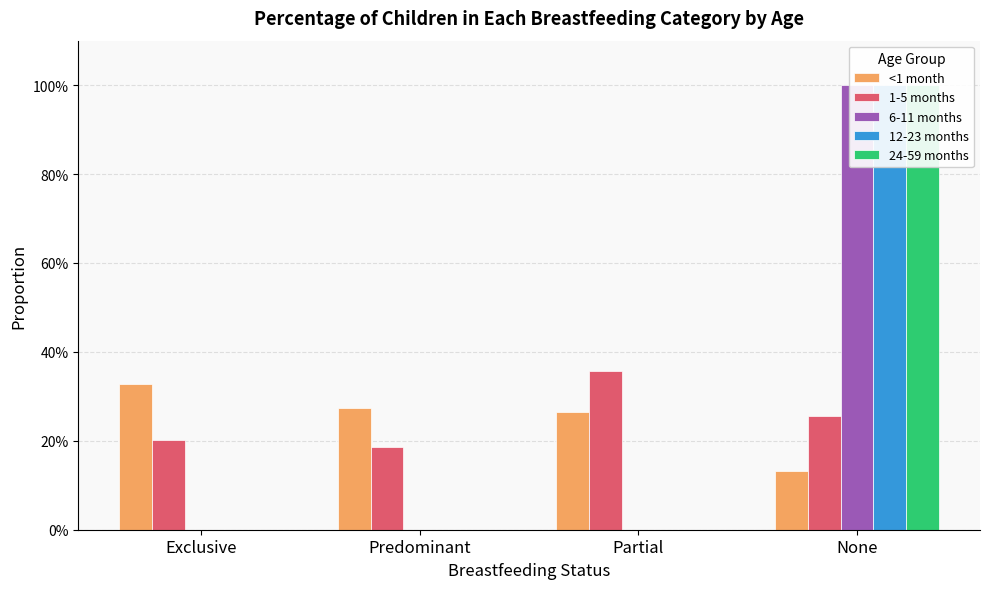

What is the spread (max minus min) of values at Exclusive?

0.3